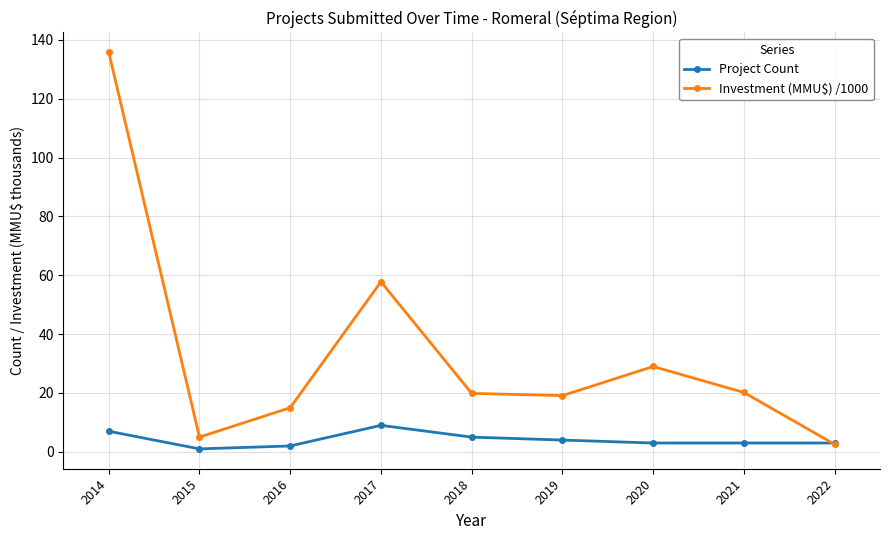

At which category is the sum across all series the highest?

2014